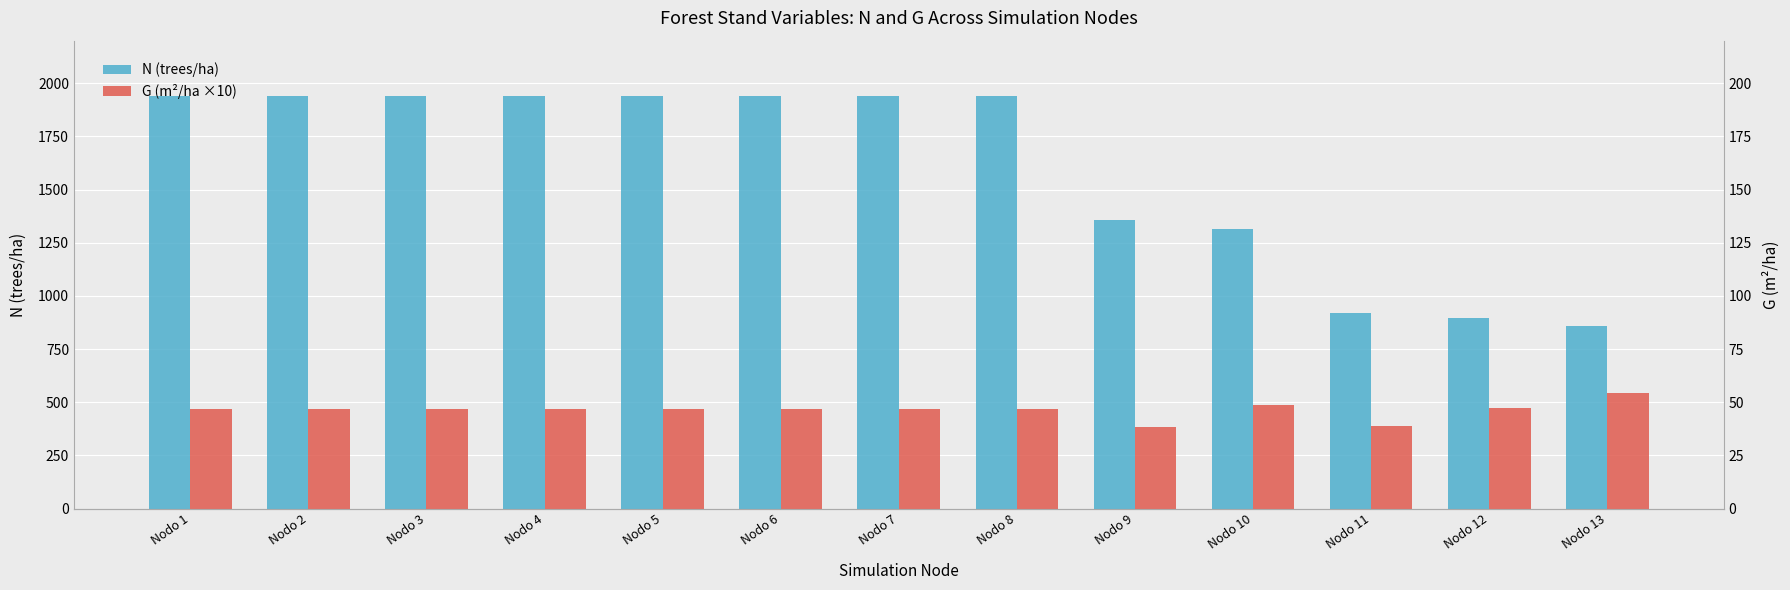

Reading left to right, transcribe all the data shown in this chart.

N (trees/ha): Nodo 1=1938.2	Nodo 2=1938.2	Nodo 3=1938.2	Nodo 4=1938.2	Nodo 5=1938.2	Nodo 6=1938.2	Nodo 7=1938.2	Nodo 8=1938.2	Nodo 9=1356.7	Nodo 10=1314.7	Nodo 11=920.3	Nodo 12=897.0	Nodo 13=859.4
G (m²/ha ×10): Nodo 1=467.4	Nodo 2=467.4	Nodo 3=467.4	Nodo 4=467.4	Nodo 5=467.4	Nodo 6=467.4	Nodo 7=467.4	Nodo 8=467.4	Nodo 9=385.4	Nodo 10=486.0	Nodo 11=388.9	Nodo 12=472.6	Nodo 13=545.2